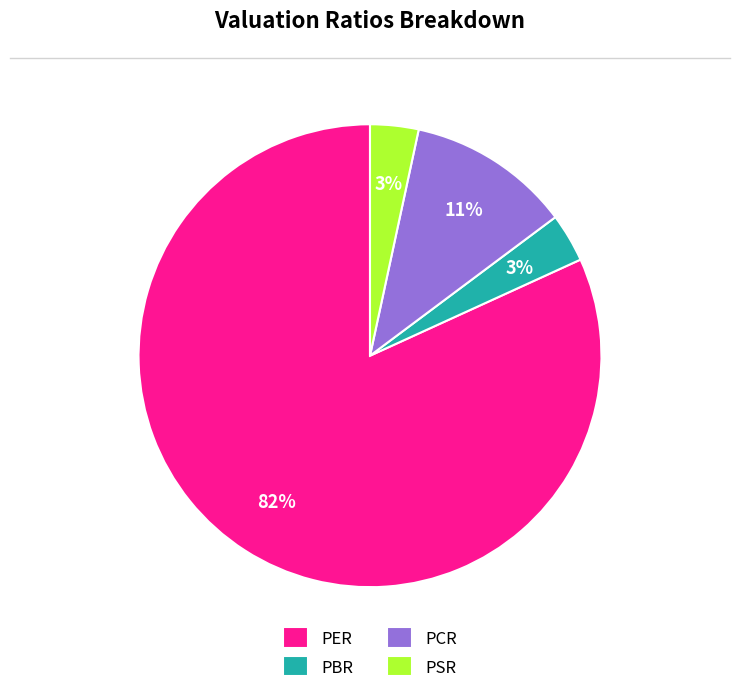

Count the number of slices in the pie.

4